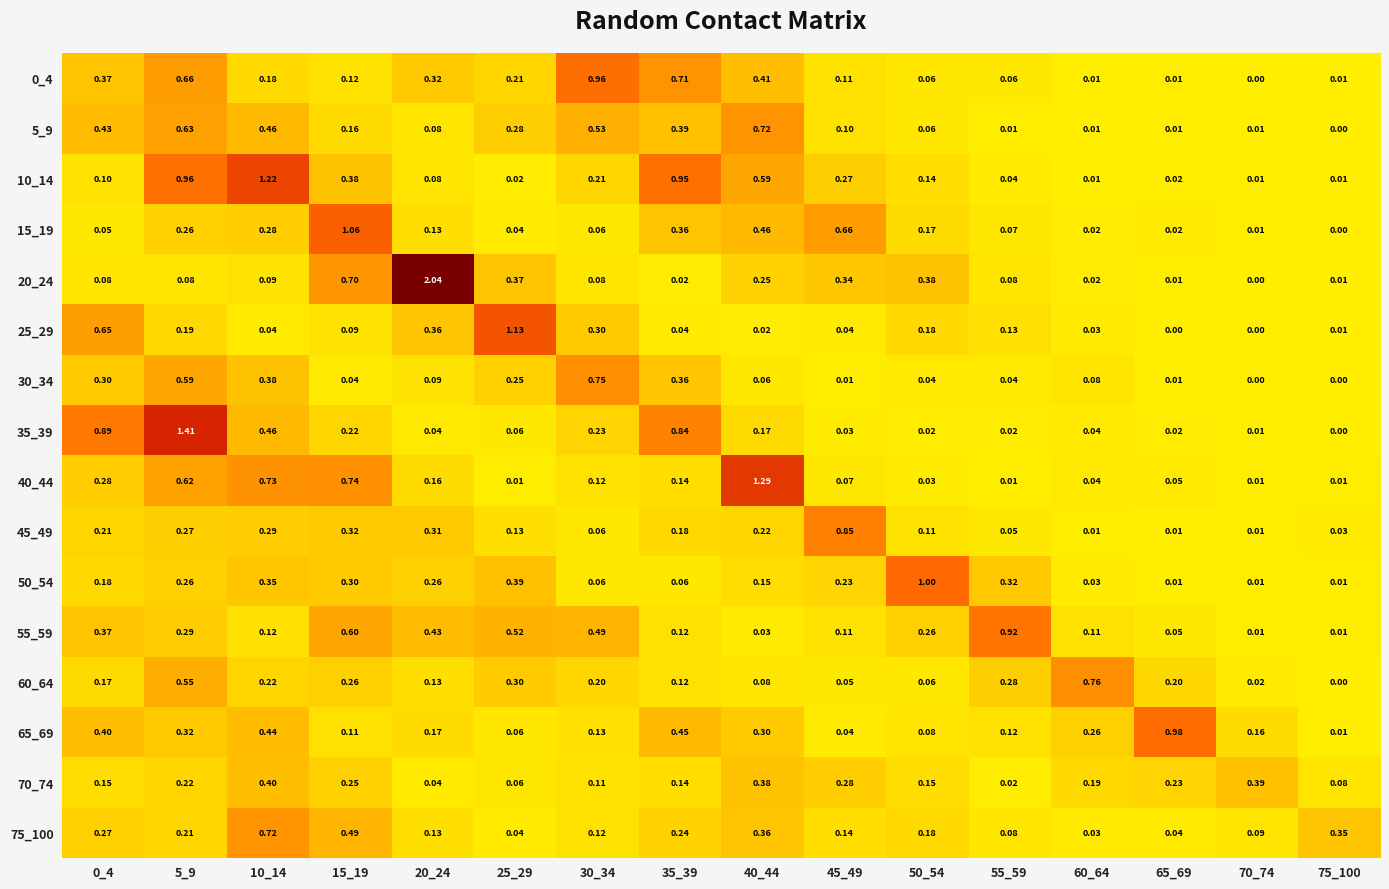

How many series are shown in this chart?

16